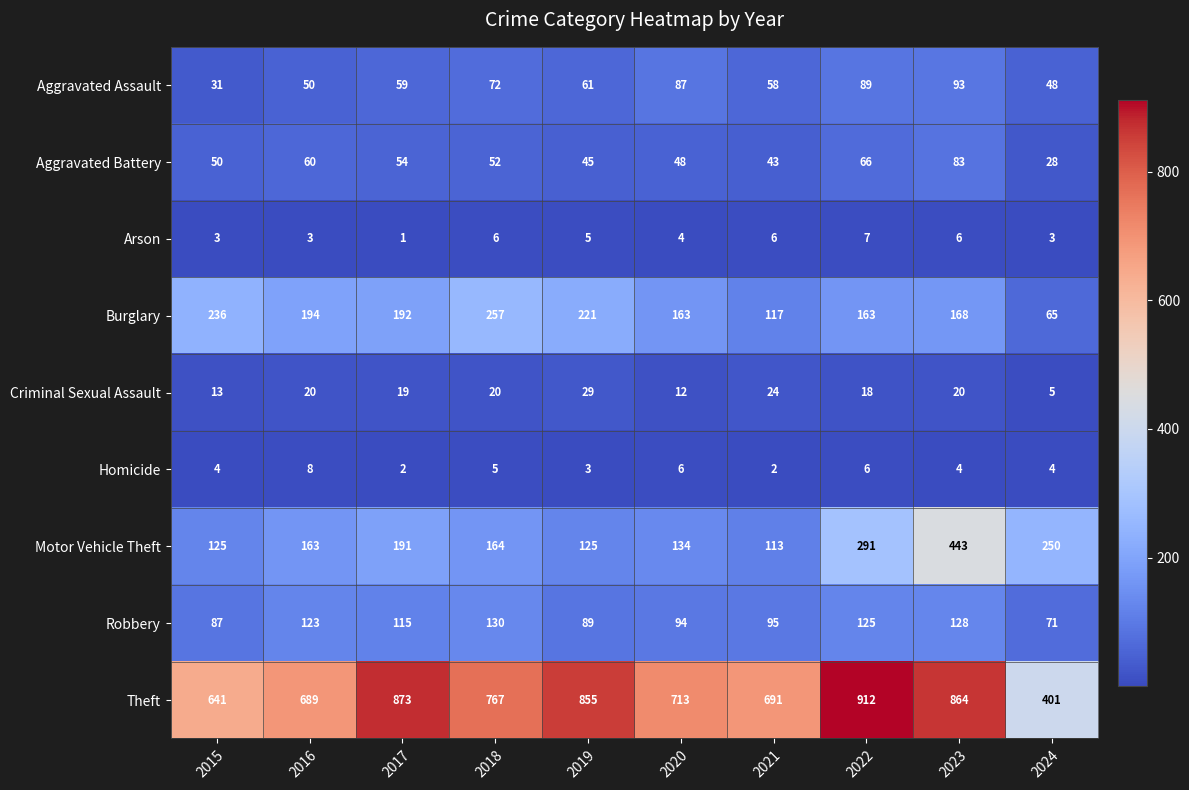

What is the difference between the Robbery values at 2020 and 2024?

23